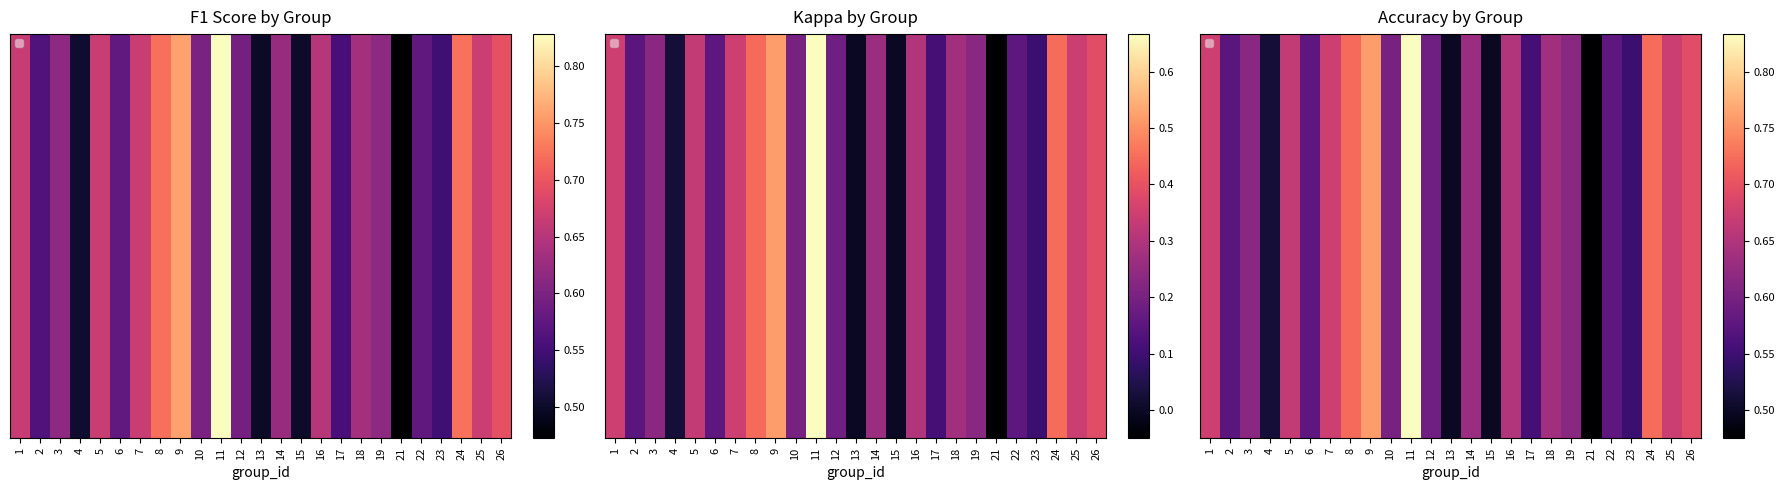

Reading left to right, transcribe all the data shown in this chart.

1=0.7	2=0.6	3=0.6	4=0.5	5=0.7	6=0.6	7=0.7	8=0.7	9=0.8	10=0.6	11=0.8	12=0.6	13=0.5	14=0.6	15=0.5	16=0.7	17=0.6	18=0.6	19=0.6	21=0.5	22=0.6	23=0.5	24=0.7	25=0.7	26=0.7